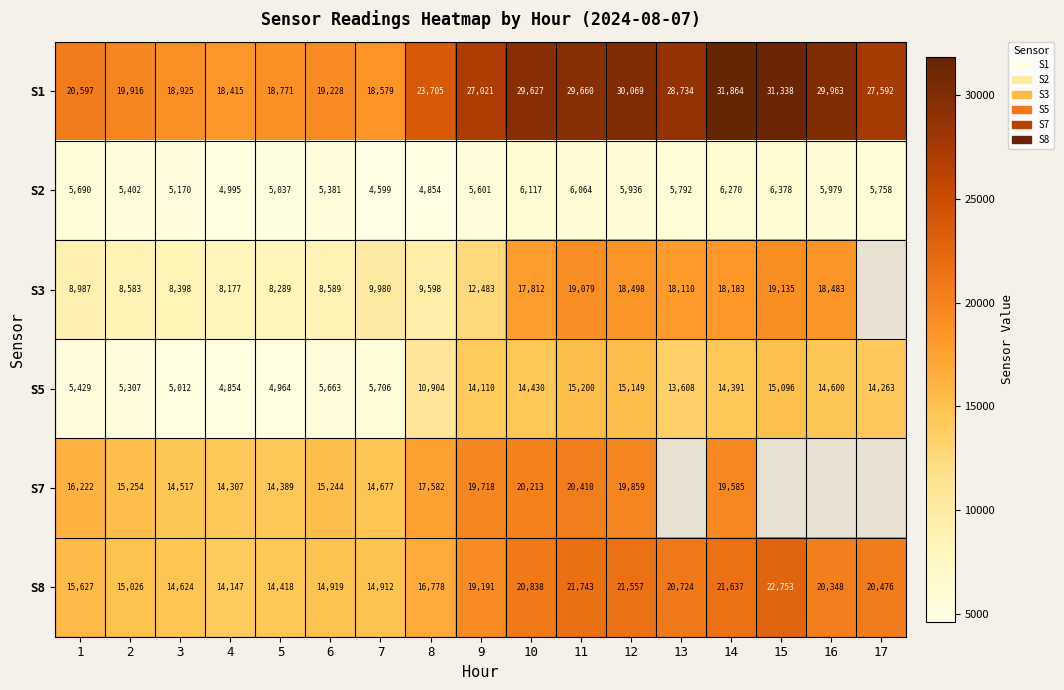

Rank the series at 4 from highest to lowest value.

S1, S7, S8, S3, S2, S5